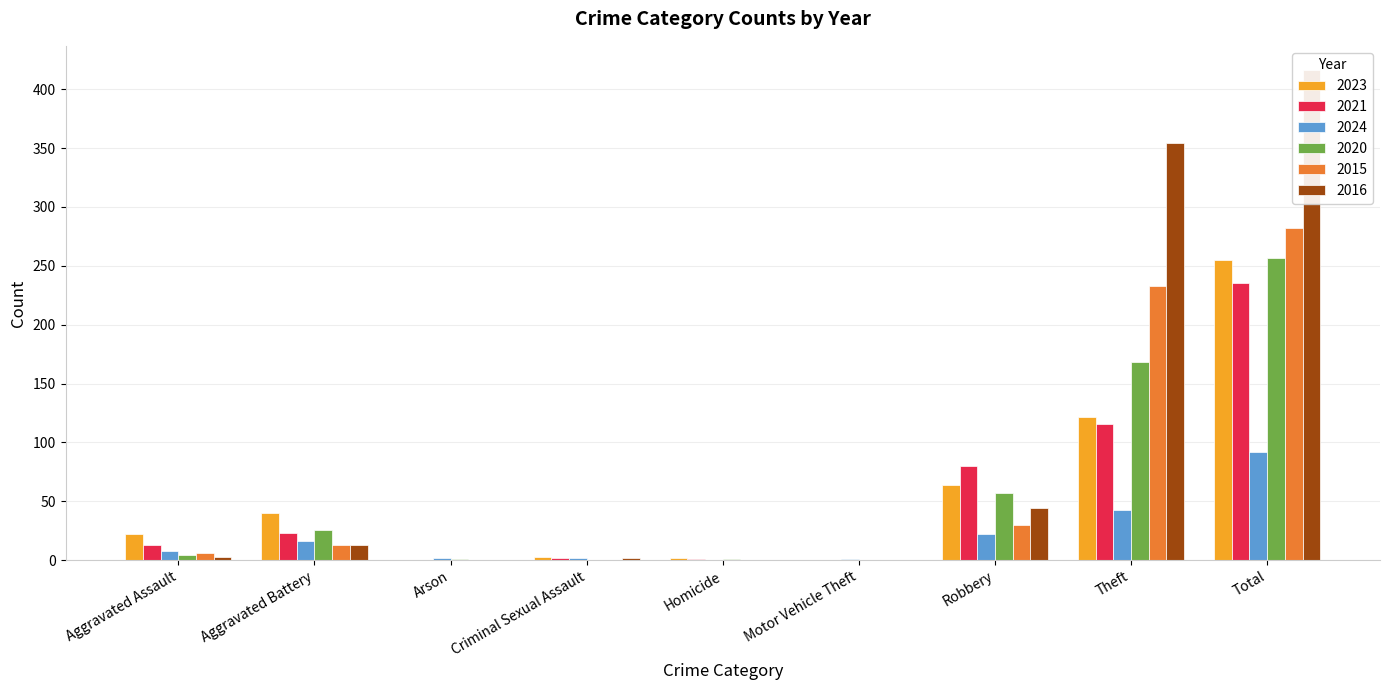

What position from the left is Theft?

8